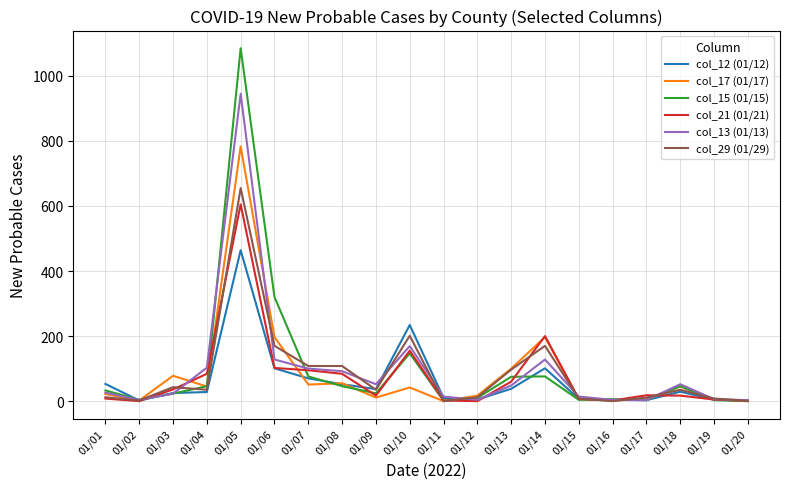

Rank the series by their maximum value, from lowest to highest.

col_12 (01/12), col_21 (01/21), col_29 (01/29), col_17 (01/17), col_13 (01/13), col_15 (01/15)